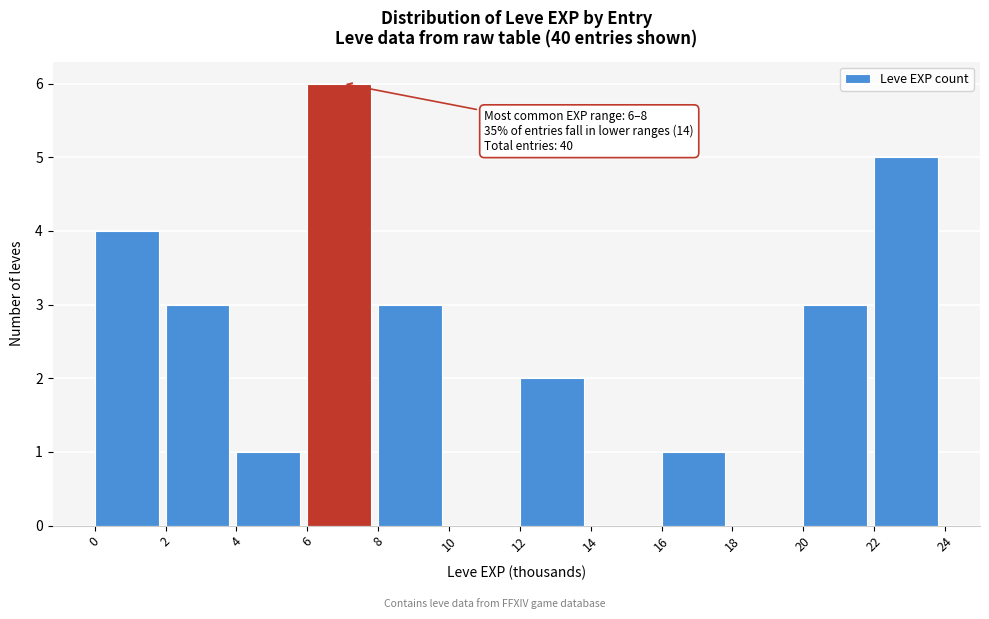

Over which range of the x-axis is the bar tallest?

6 to 8